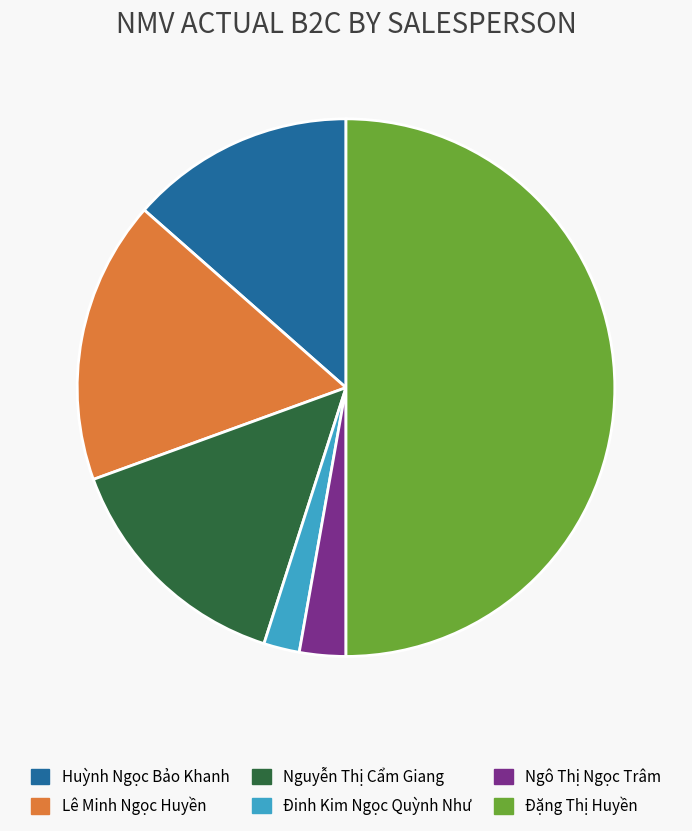

What is the largest slice in the pie chart?

Đặng Thị Huyền